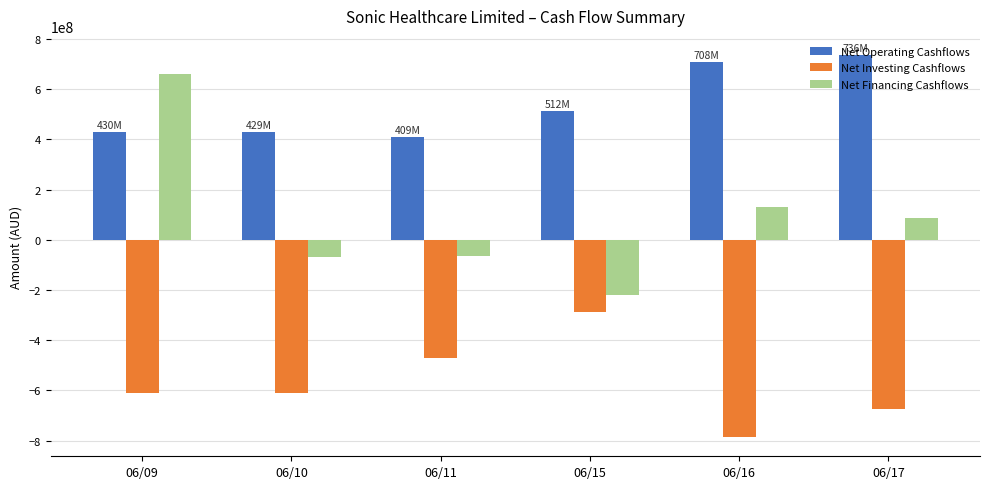

The value of Net Financing Cashflows at 06/16 is 131849000. True or false?

True